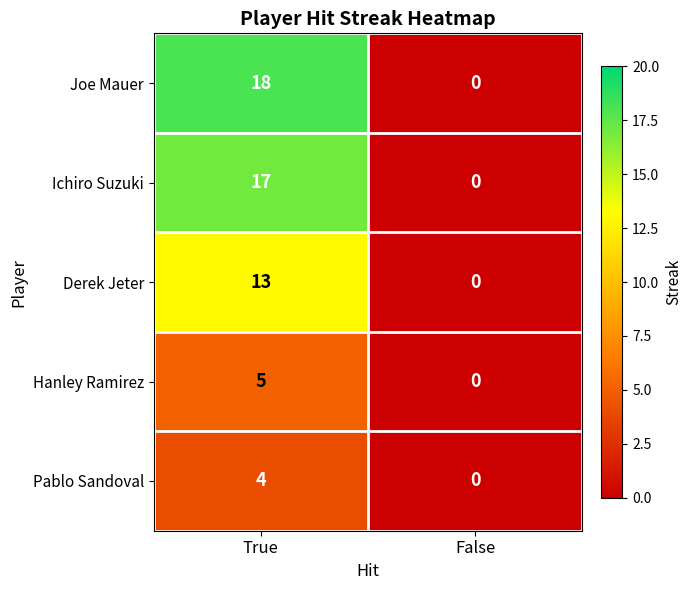

Is it true that Ichiro Suzuki equals 17 at True?

True